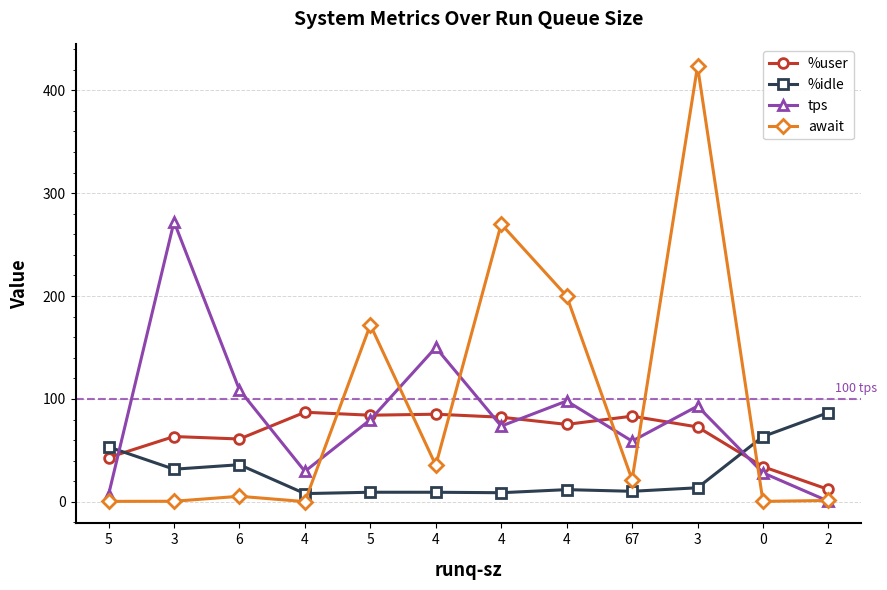

What is the label of the 4th point from the left?

4